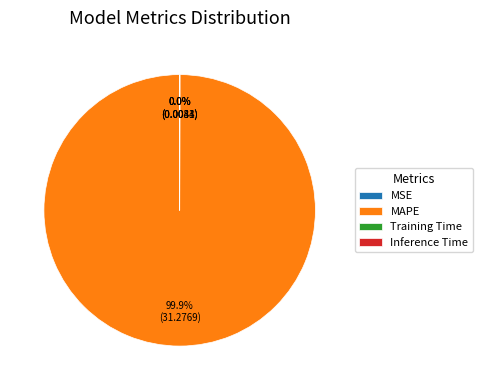

Which slice is the largest?

MAPE